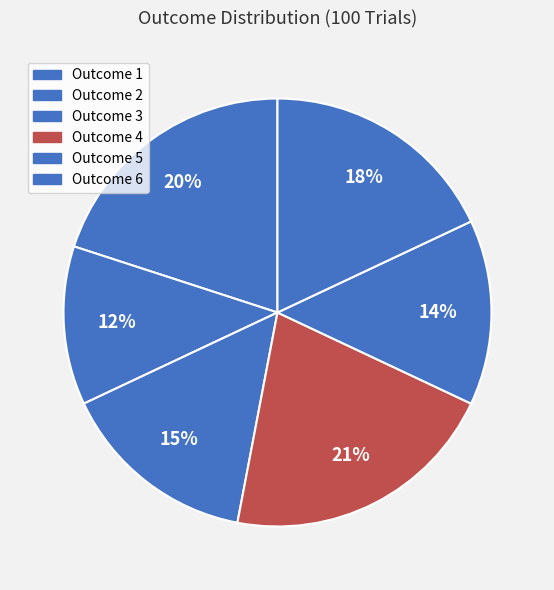

Which slice is the smallest?

Outcome 2